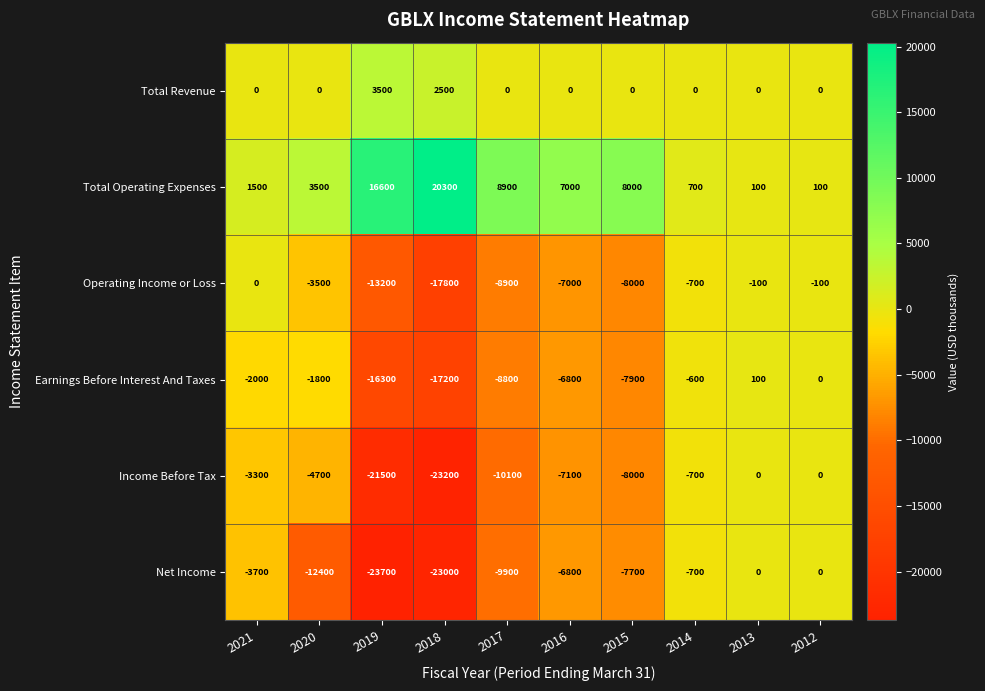

The value of Earnings Before Interest And Taxes at 2014 is -600. True or false?

True